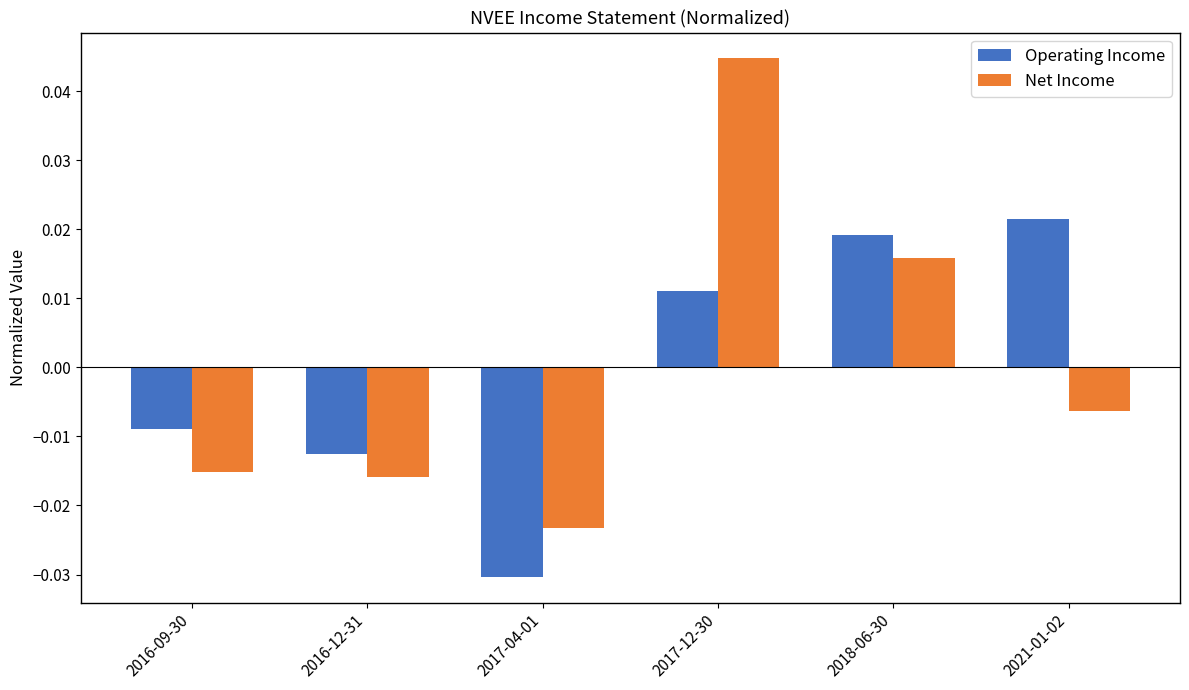

How many values in Net Income are above zero?

2